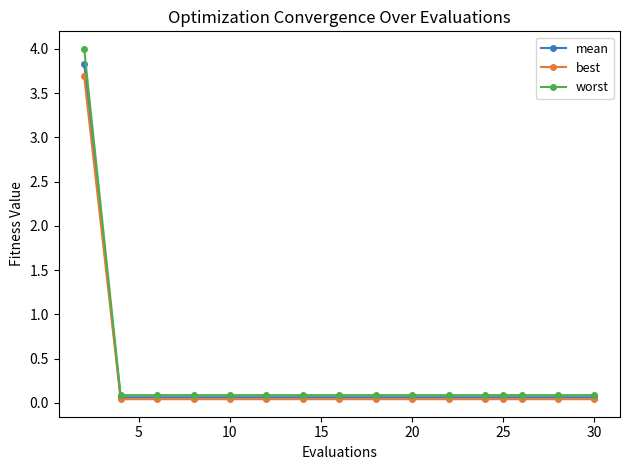

What is the value of the worst point at the 4th from the left?

0.1